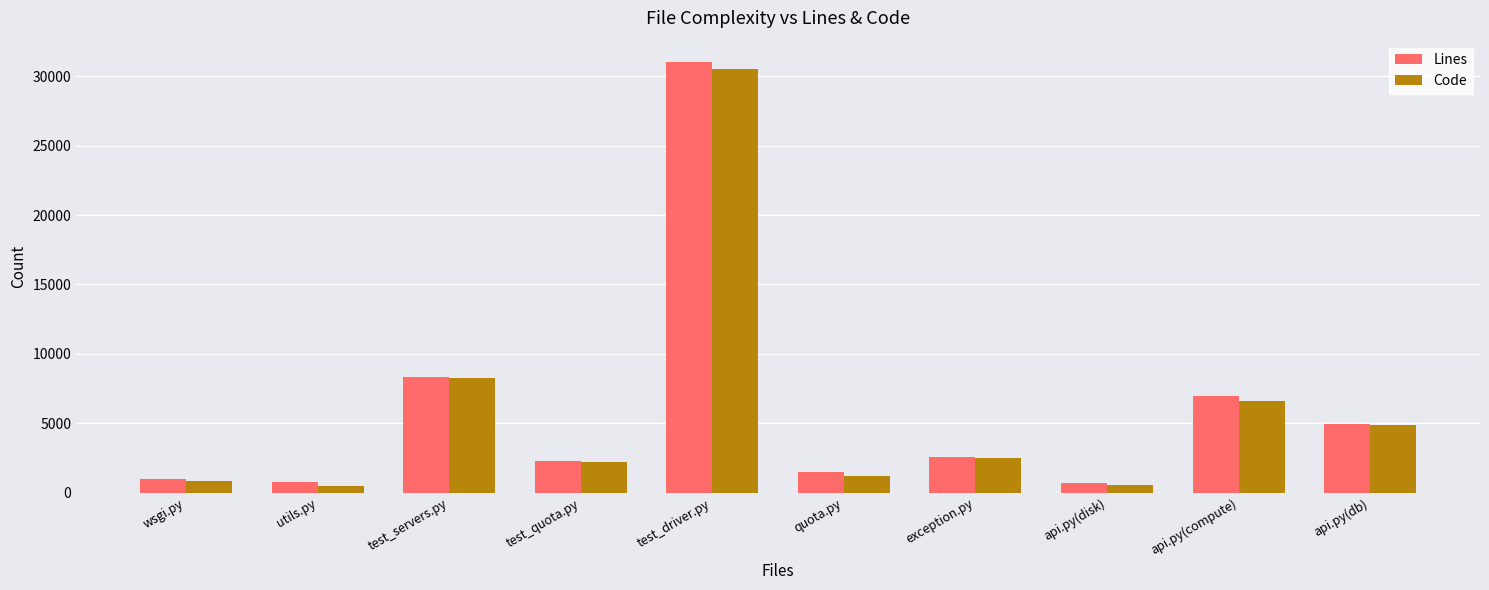

What is the highest value of the Lines series?

31007